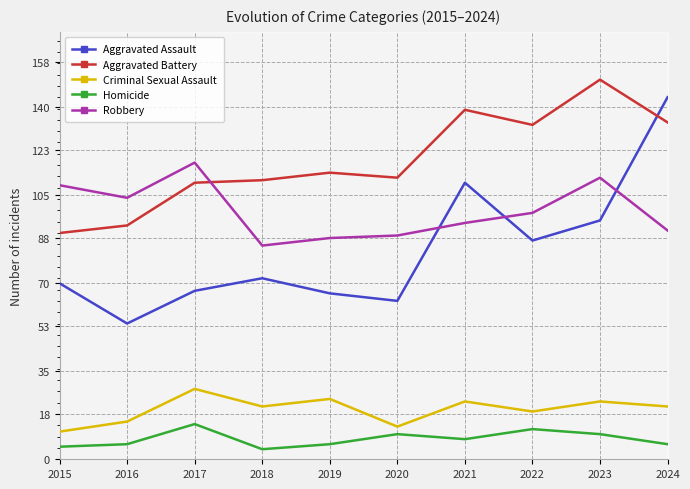

Between 2023 and 2020, which is larger?

2023